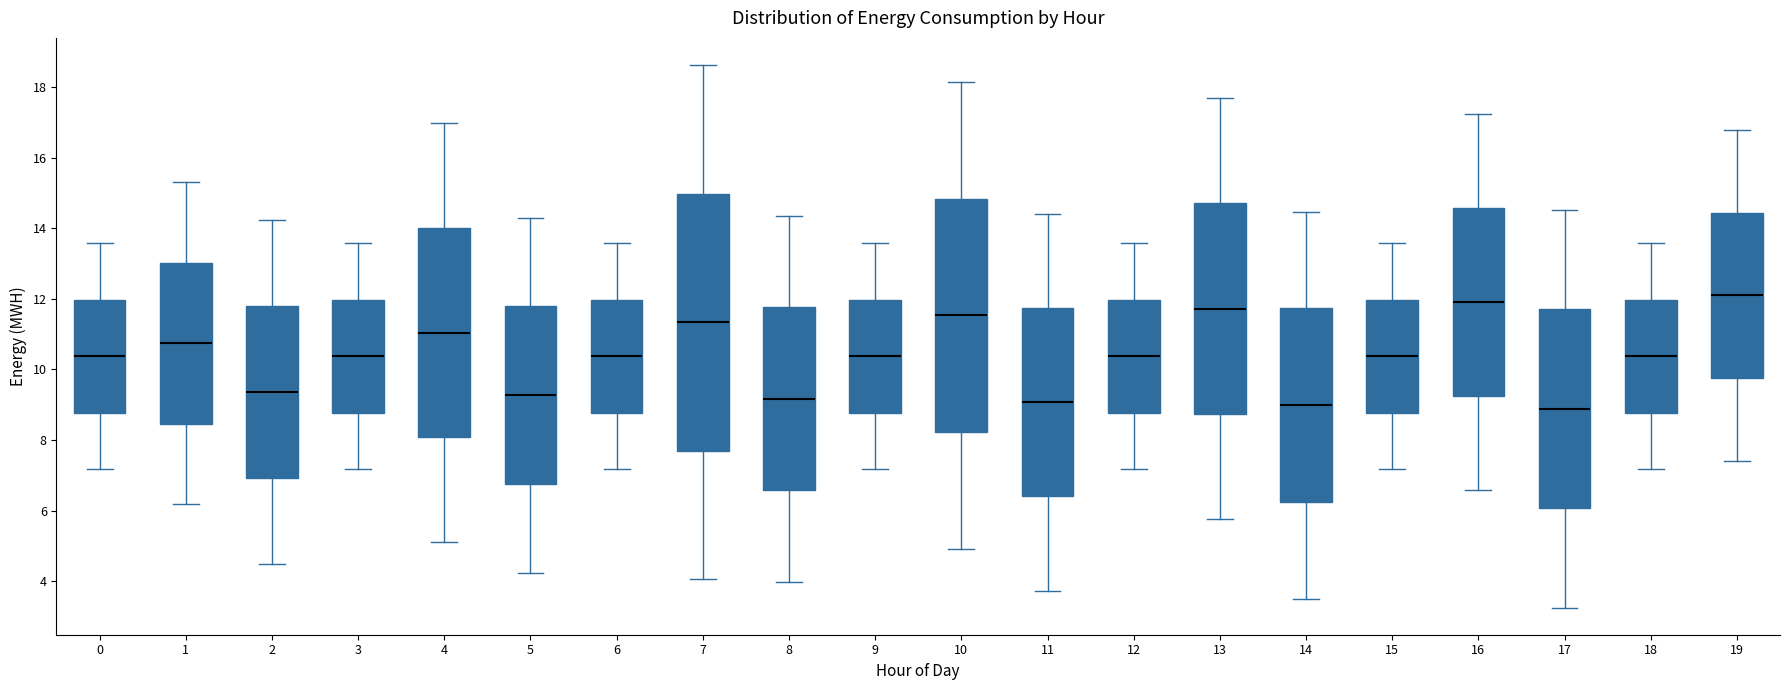

Which box is the tallest, from its lower edge to its upper edge?

7